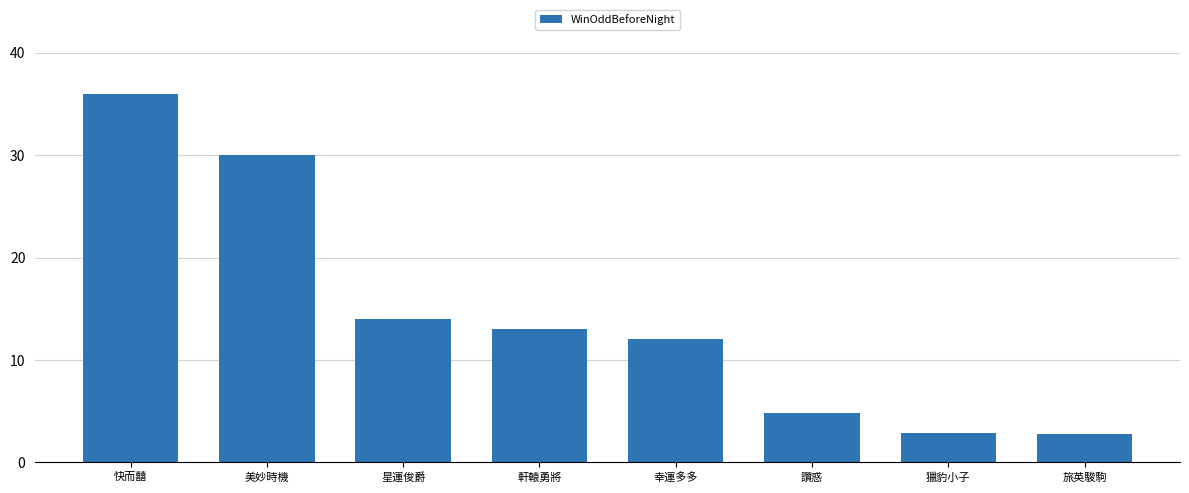

The value at 幸運多多 is 18.2. True or false?

False